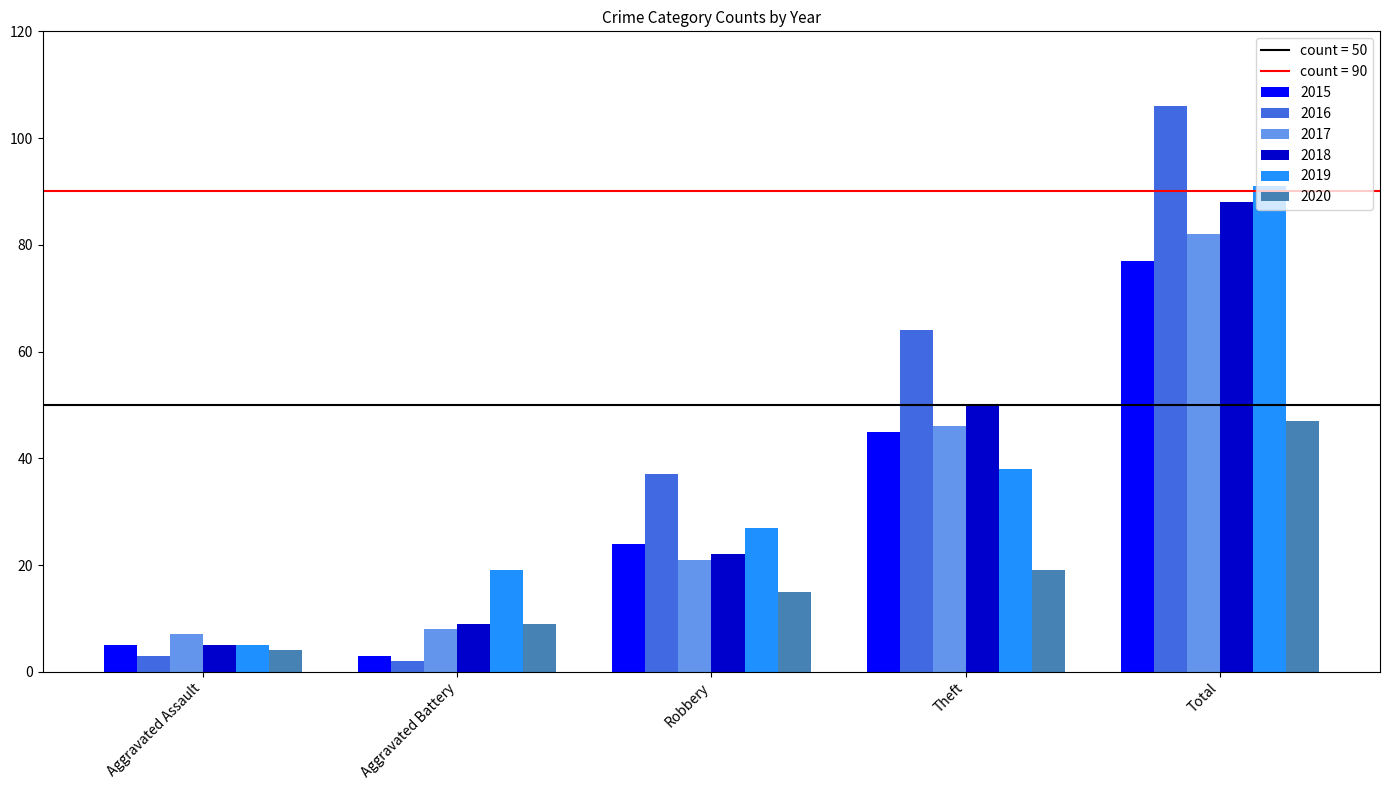

What is the average value of the 2020 series?

19